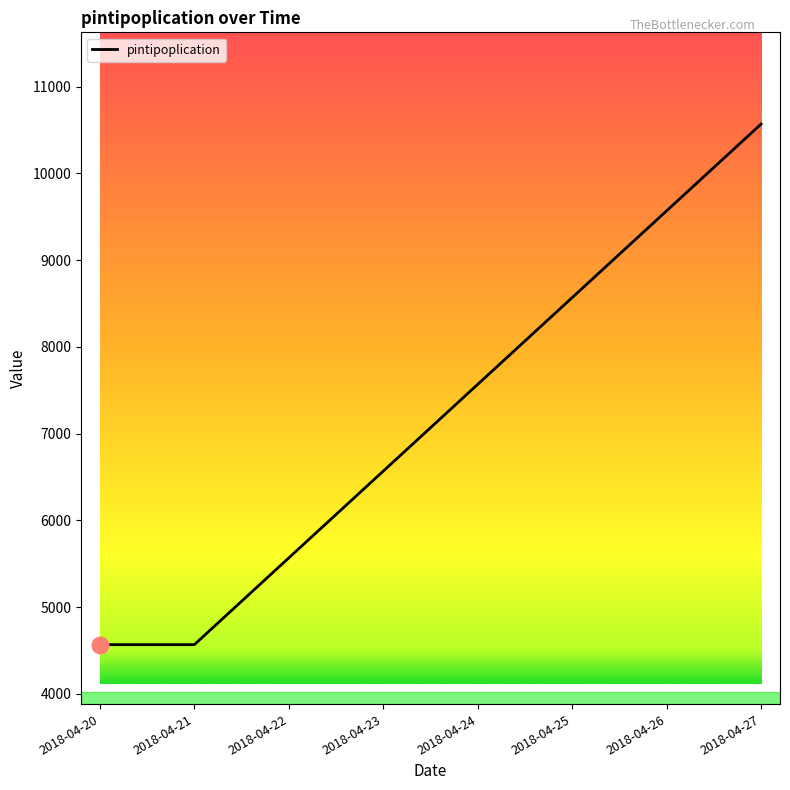

Which label corresponds to the largest value in the chart?

2018-04-27